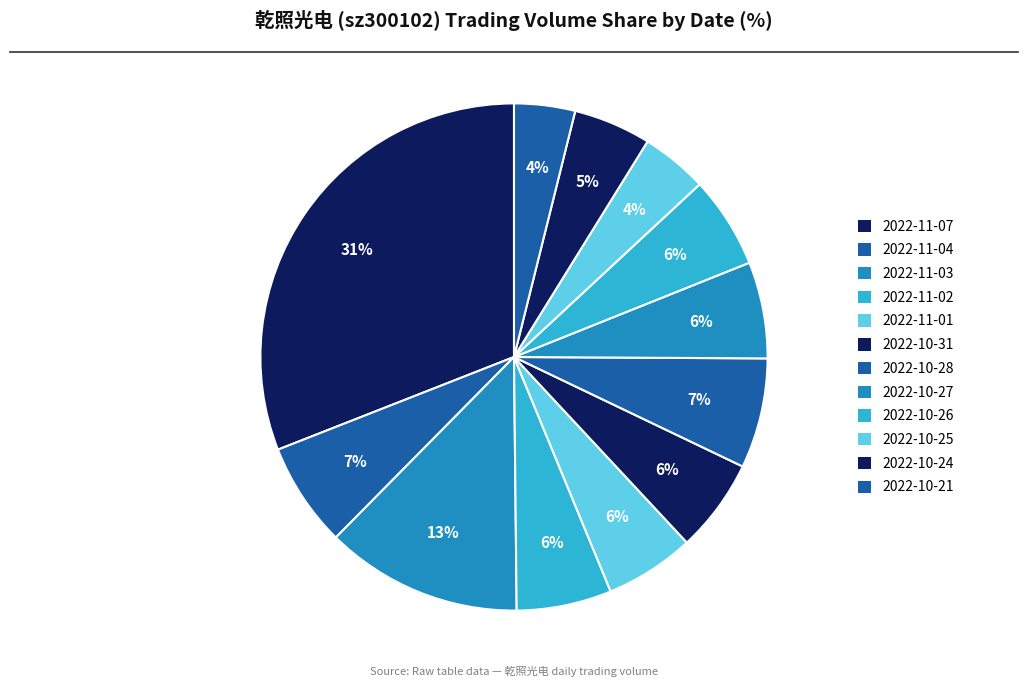

Count the number of slices in the pie.

12